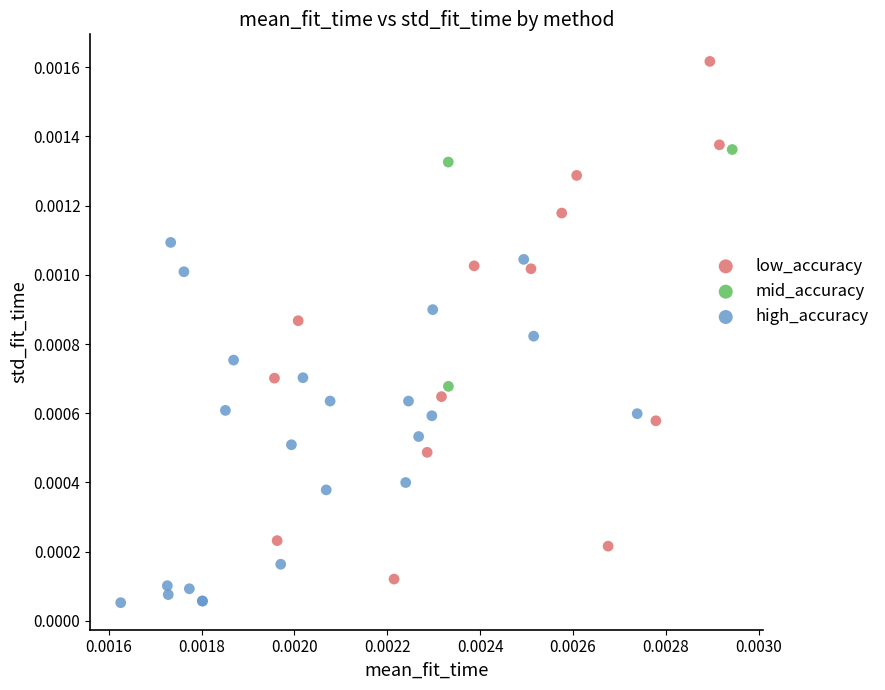

Which series contains the highest Y value?

low_accuracy